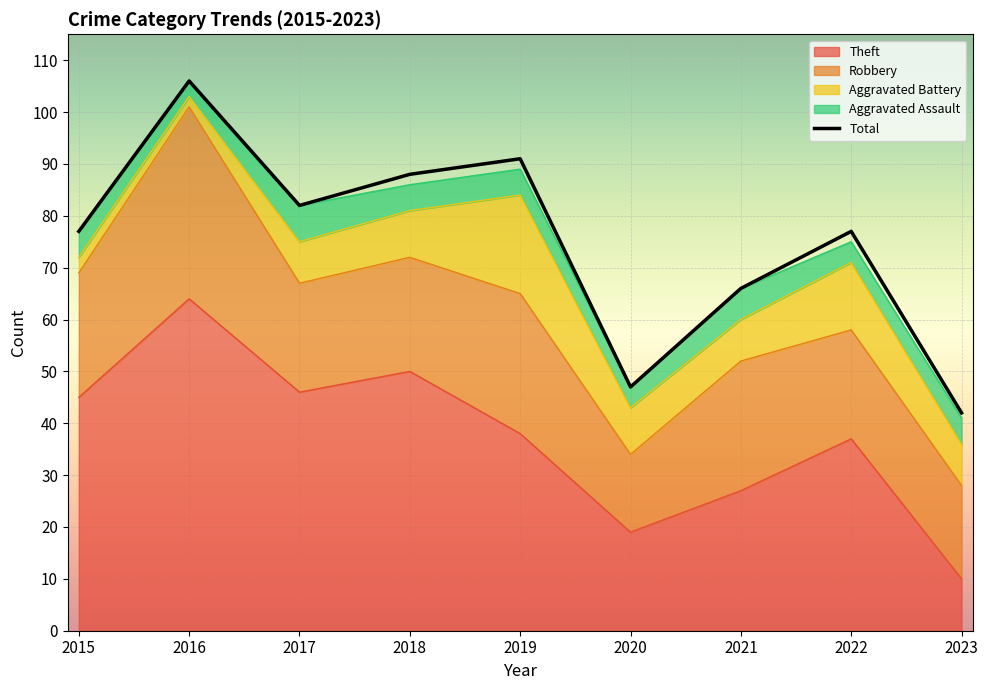

What is the change in value from 2019 to 2022?

-14